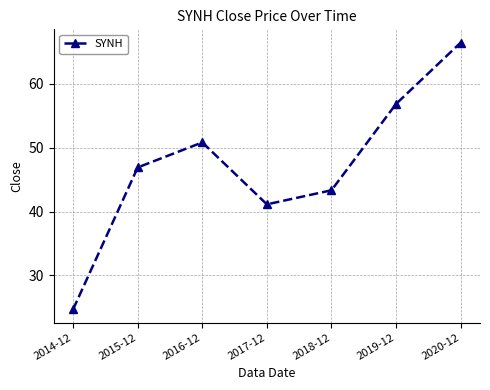

What is the difference between the values at 2017-12 and 2016-12?

9.7